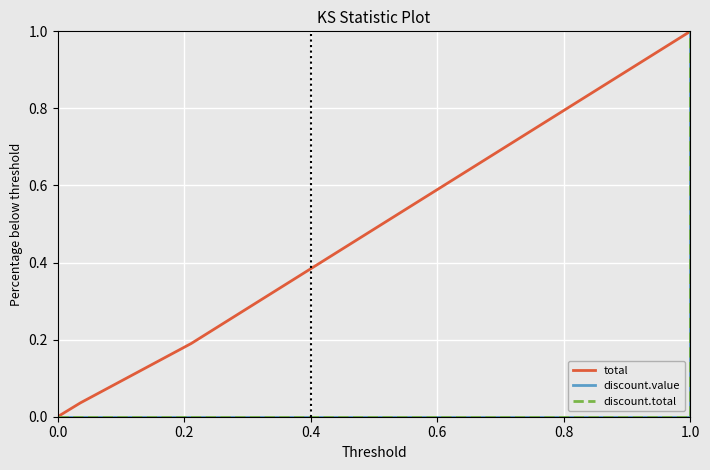

True or false: discount.total has more than 2 points higher than both neighbors.

False